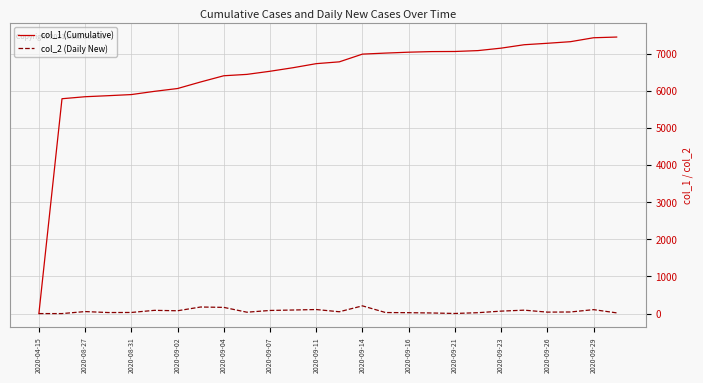

What is the sum of all col_2 (Daily New) values?

1662